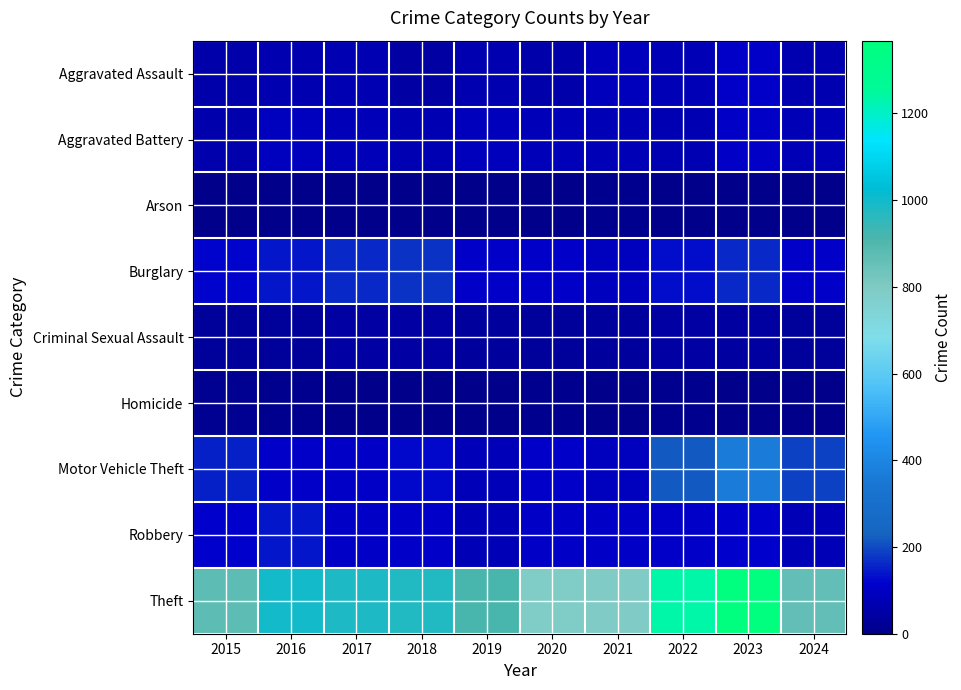

Reading left to right, transcribe all the data shown in this chart.

Aggravated Assault: 2015=54	2016=66	2017=72	2018=43	2019=65	2020=56	2021=86	2022=78	2023=110	2024=69
Aggravated Battery: 2015=64	2016=93	2017=83	2018=70	2019=88	2020=82	2021=75	2022=71	2023=102	2024=78
Arson: 2015=2	2016=2	2017=1	2018=3	2019=2	2020=4	2021=8	2022=4	2023=2	2024=2
Burglary: 2015=121	2016=139	2017=162	2018=176	2019=110	2020=110	2021=95	2022=132	2023=161	2024=112
Criminal Sexual Assault: 2015=28	2016=28	2017=44	2018=43	2019=36	2020=27	2021=36	2022=43	2023=38	2024=28
Homicide: 2015=13	2016=8	2017=5	2018=2	2019=0	2020=6	2021=2	2022=10	2023=3	2024=0
Motor Vehicle Theft: 2015=152	2016=110	2017=104	2018=127	2019=84	2020=109	2021=96	2022=219	2023=364	2024=189
Robbery: 2015=117	2016=144	2017=105	2018=107	2019=75	2020=102	2021=105	2022=108	2023=114	2024=76
Theft: 2015=874	2016=999	2017=979	2018=977	2019=914	2020=782	2021=791	2022=1235	2023=1368	2024=863